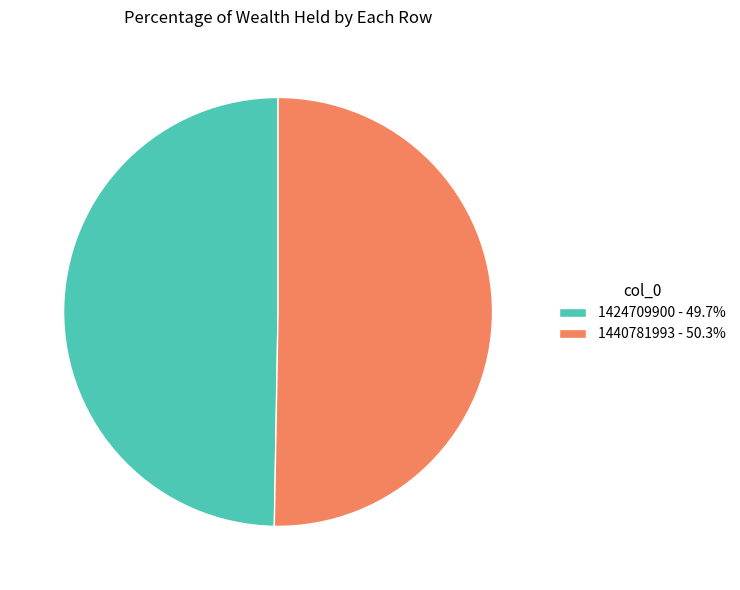

Does 1424709900 account for over 50% of the chart?

No